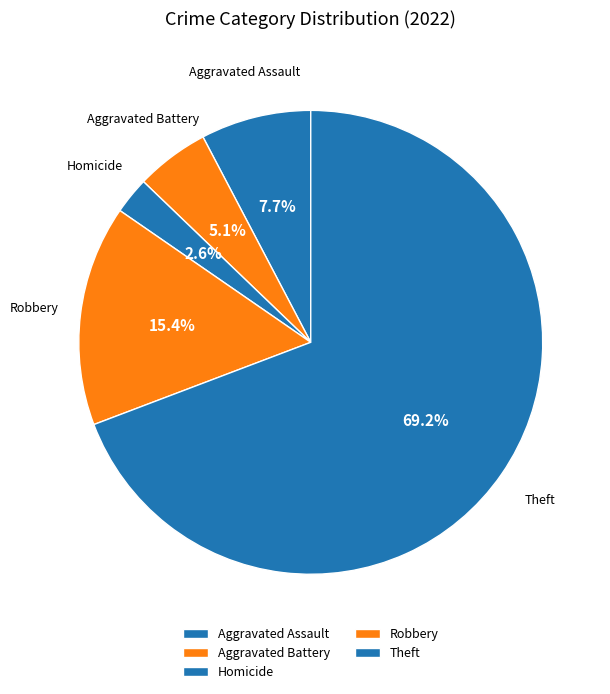

Which has a higher value, Aggravated Assault or Aggravated Battery?

Aggravated Assault